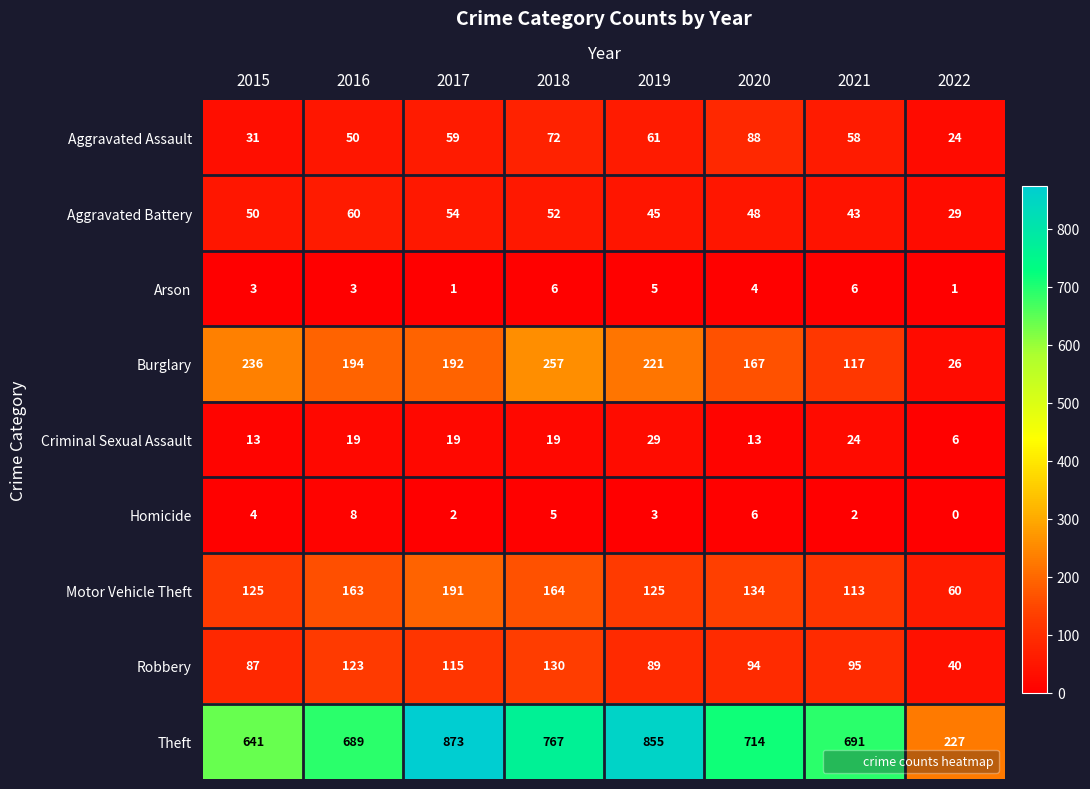

At which category does the chart reach its minimum across all series?

2022